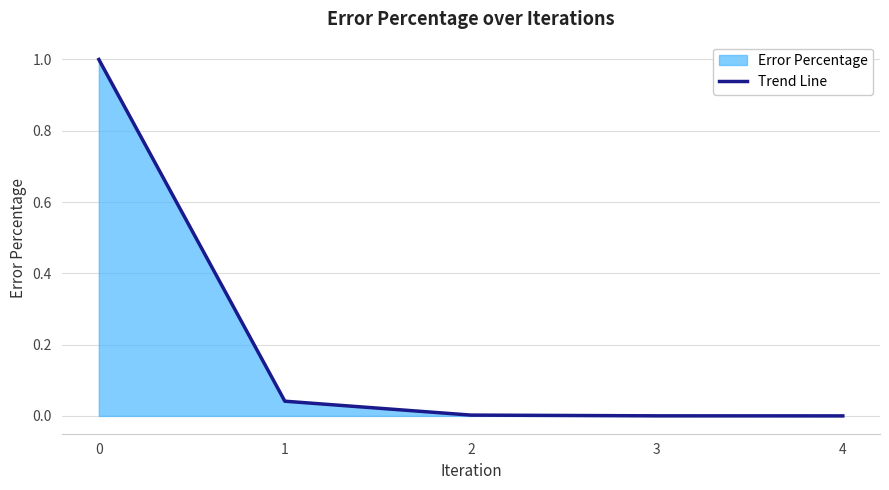

Reading right to left, list all the values displayed in this chart.

0.0	0.0	0.0	0.0	1.0